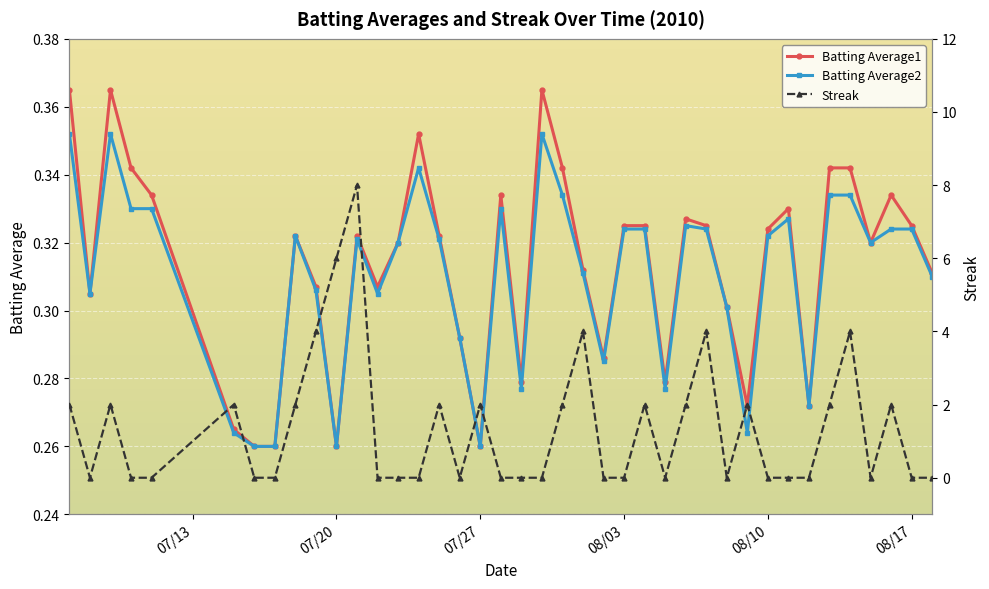

Which series has the largest total across all categories?

Streak